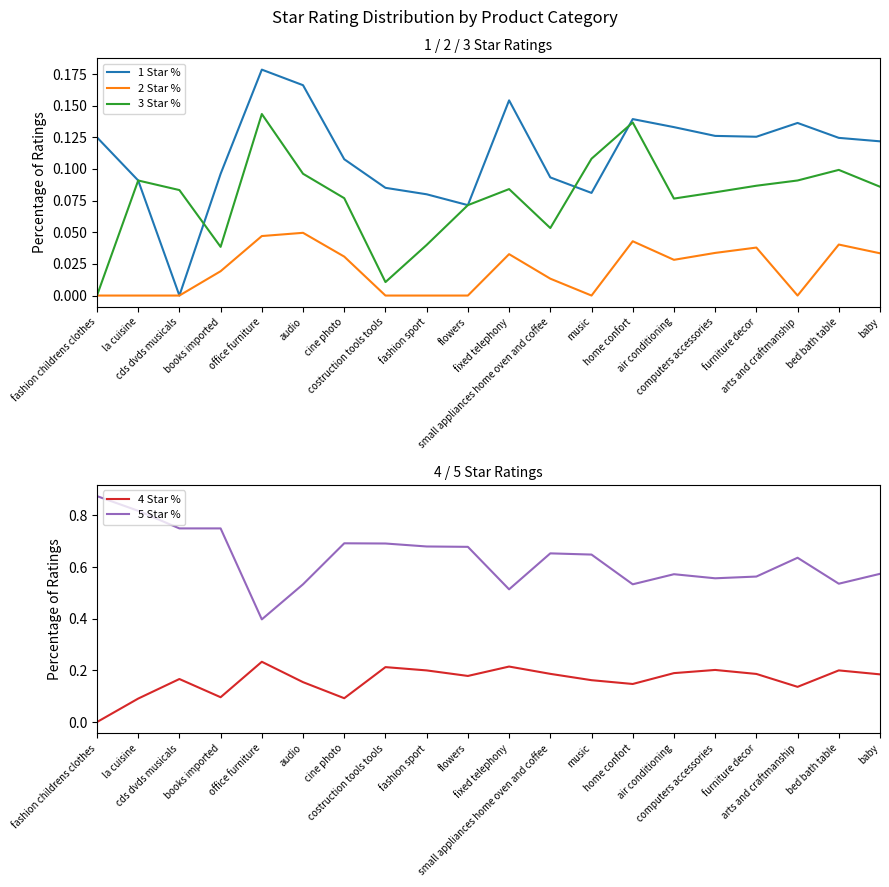

What is the average value of the 4 Star % series?

0.2